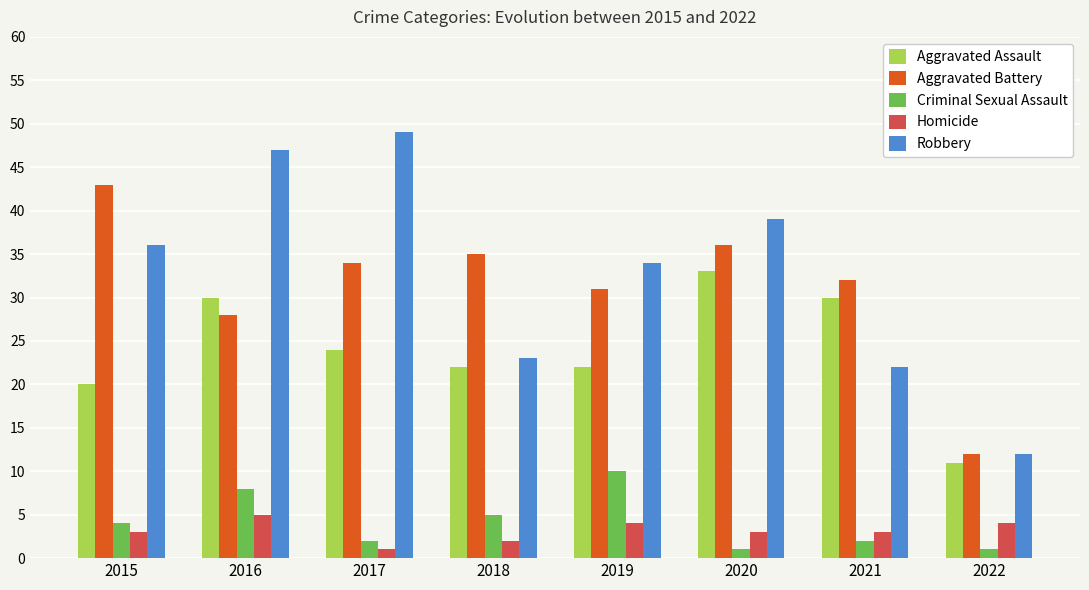

What is the difference between the maximum and second lowest values in the Criminal Sexual Assault series?

9